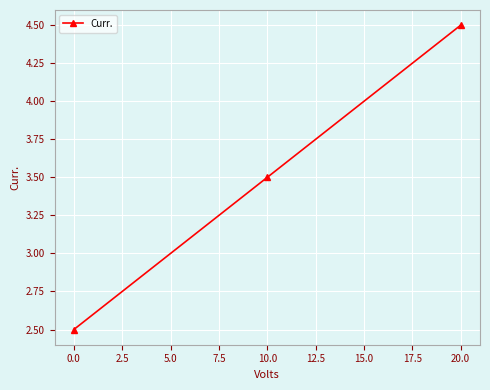

How many series are shown in this chart?

1